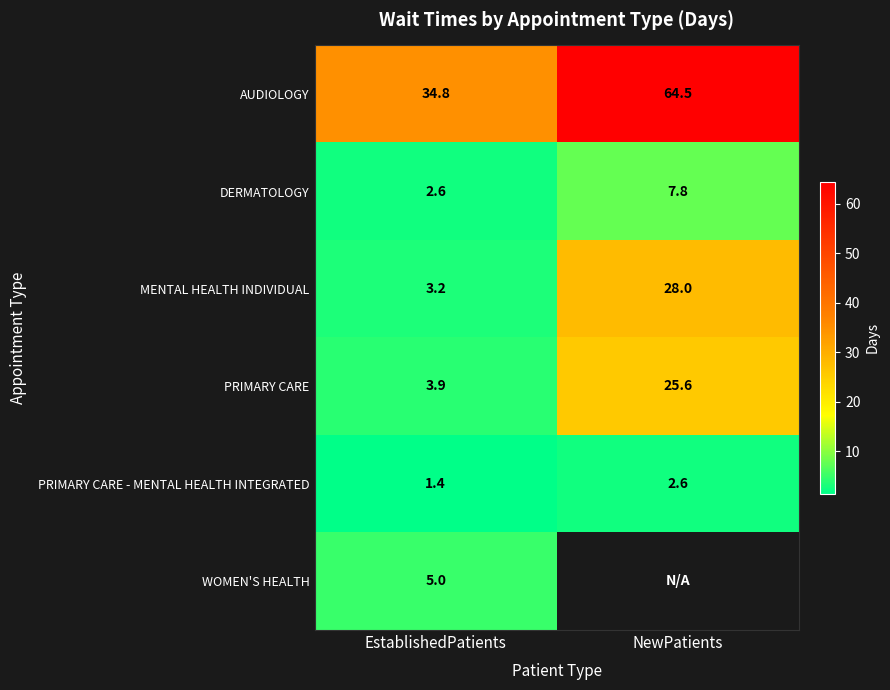

What is the minimum value for MENTAL HEALTH INDIVIDUAL?

3.2